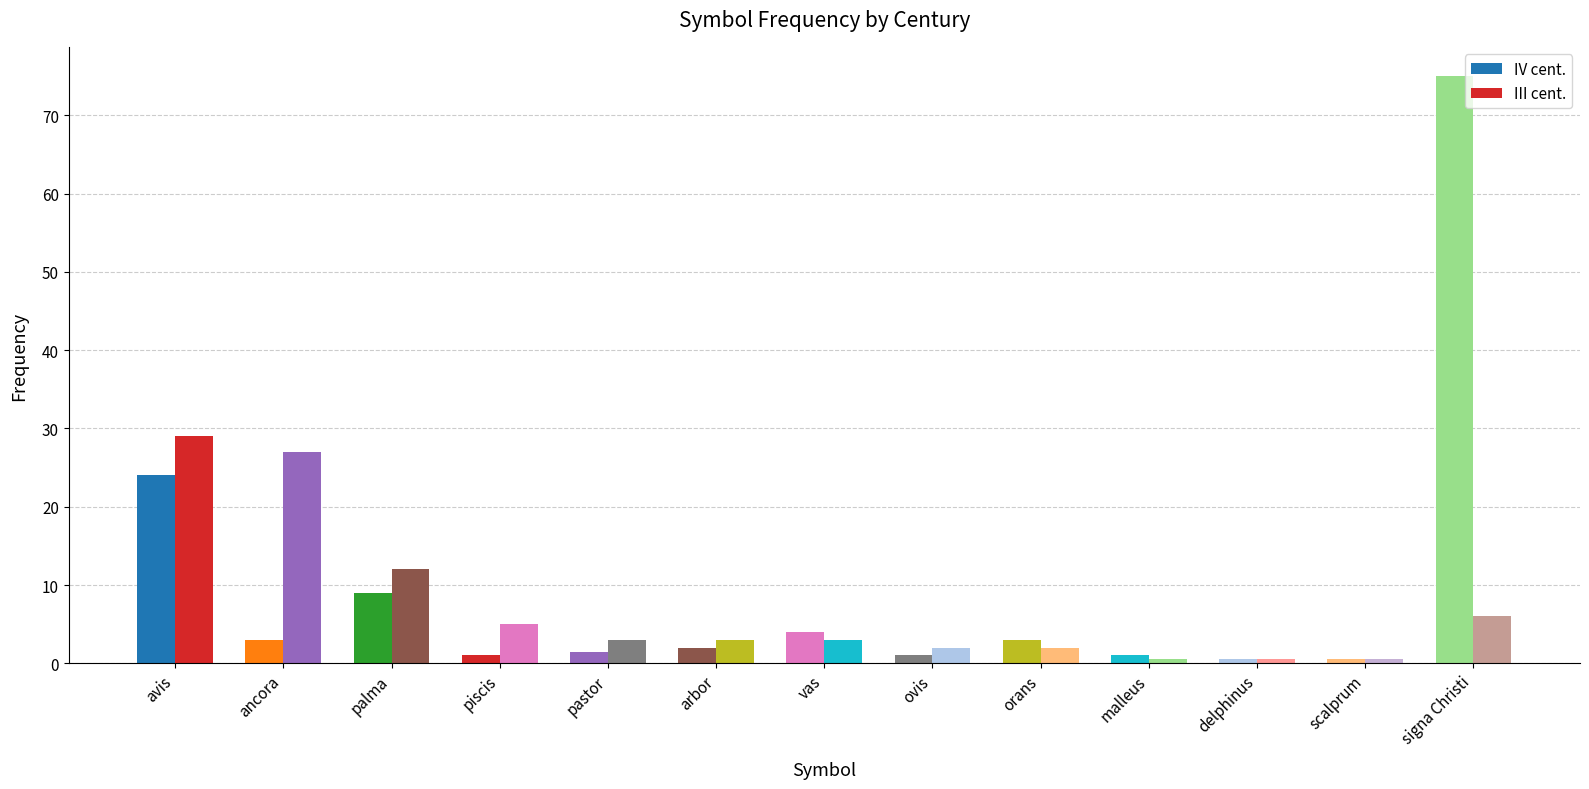

The value of III cent. at malleus is 0.9. True or false?

False